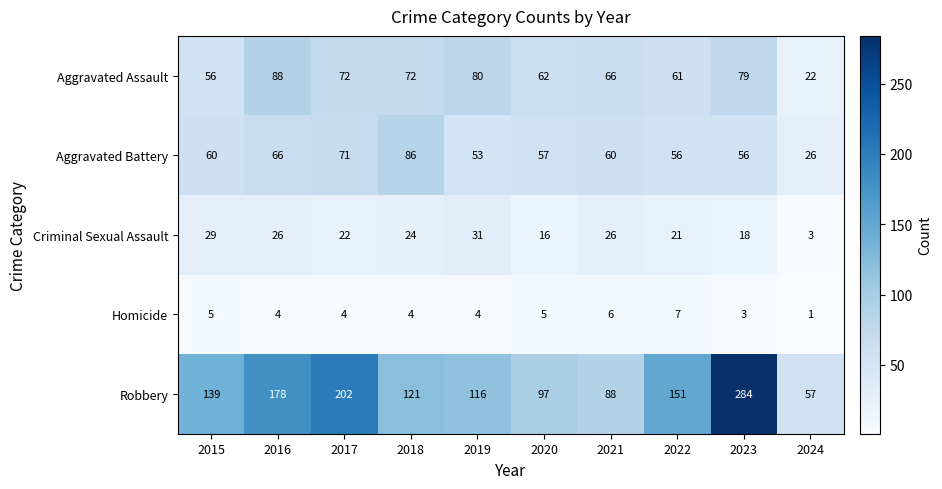

What is the maximum value shown in the chart?

284